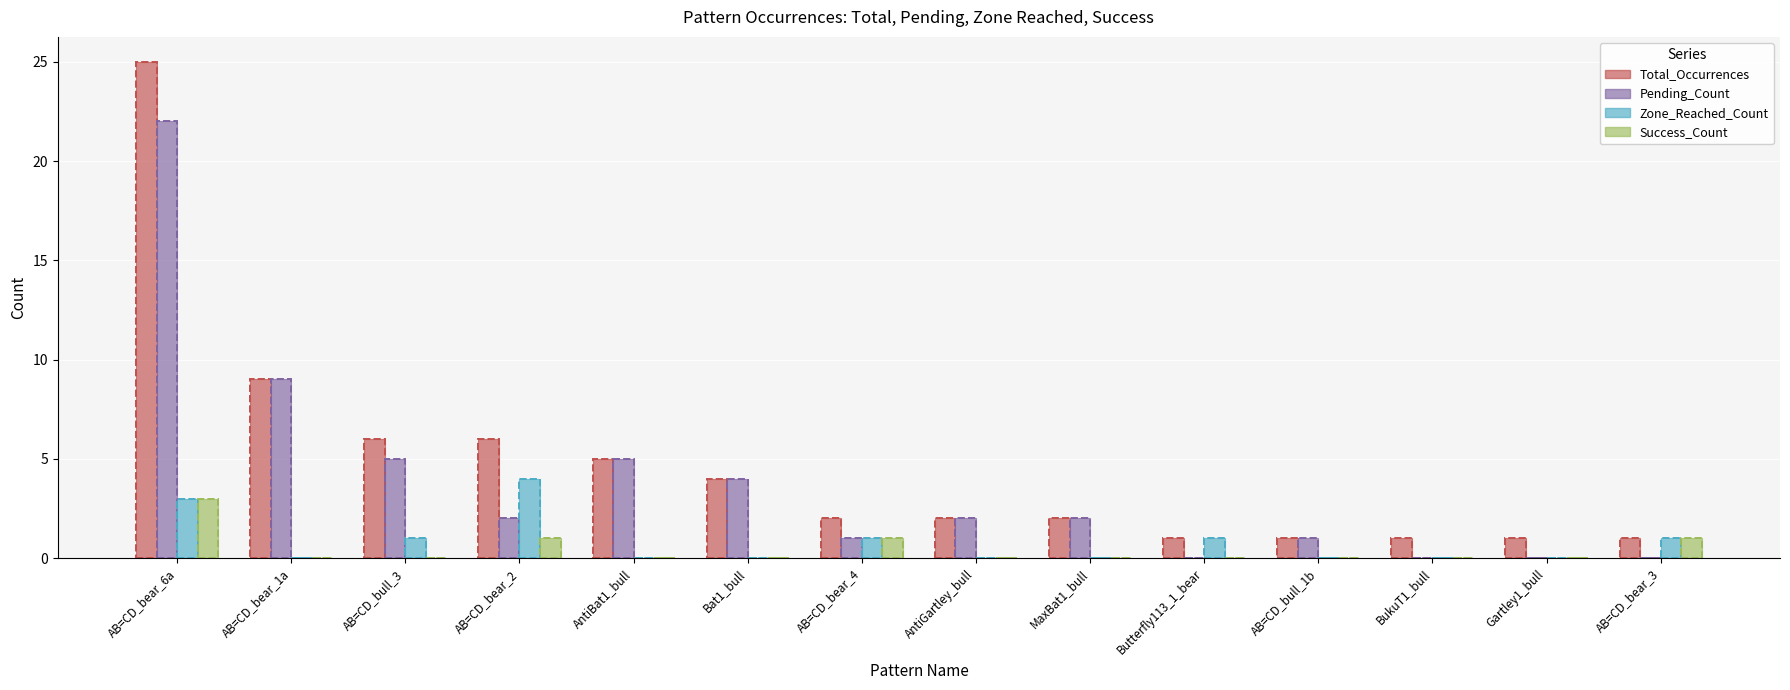

Which series has the widest spread of values?

Total_Occurrences